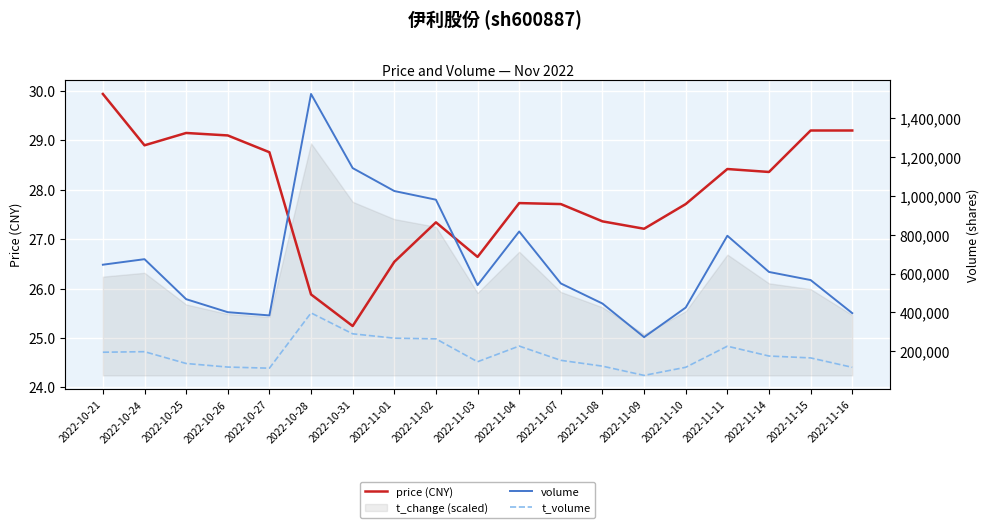

At how many categories does at least one series exceed 705532?

6